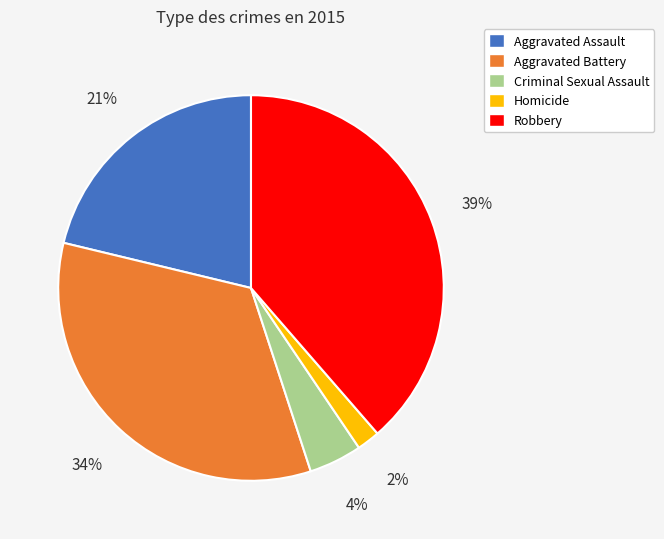

Is there any slice that represents more than half of the pie?

No